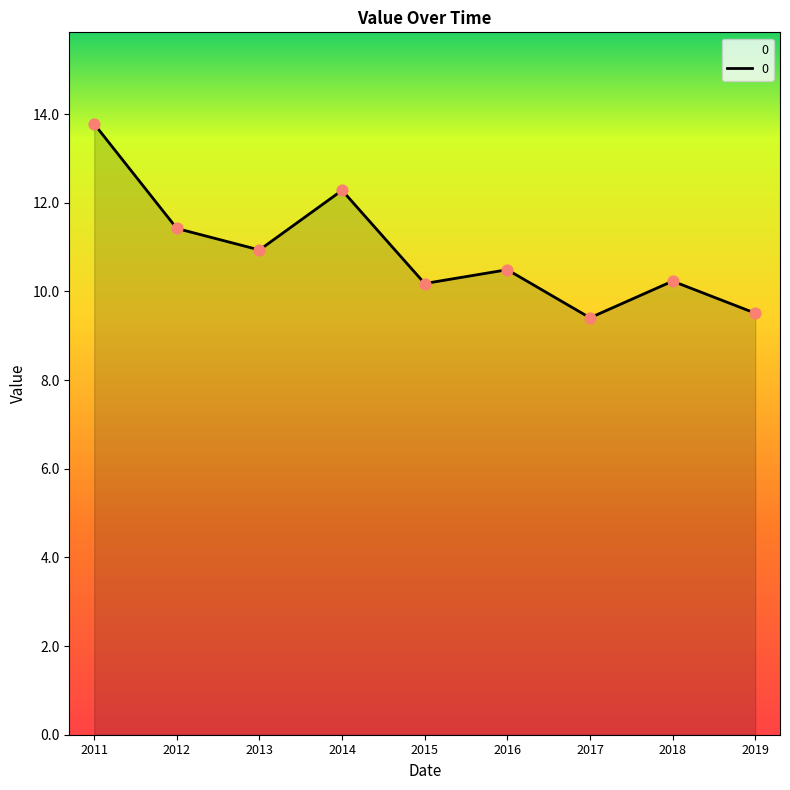

What is the change in value from 2012 to 2014?

+0.9